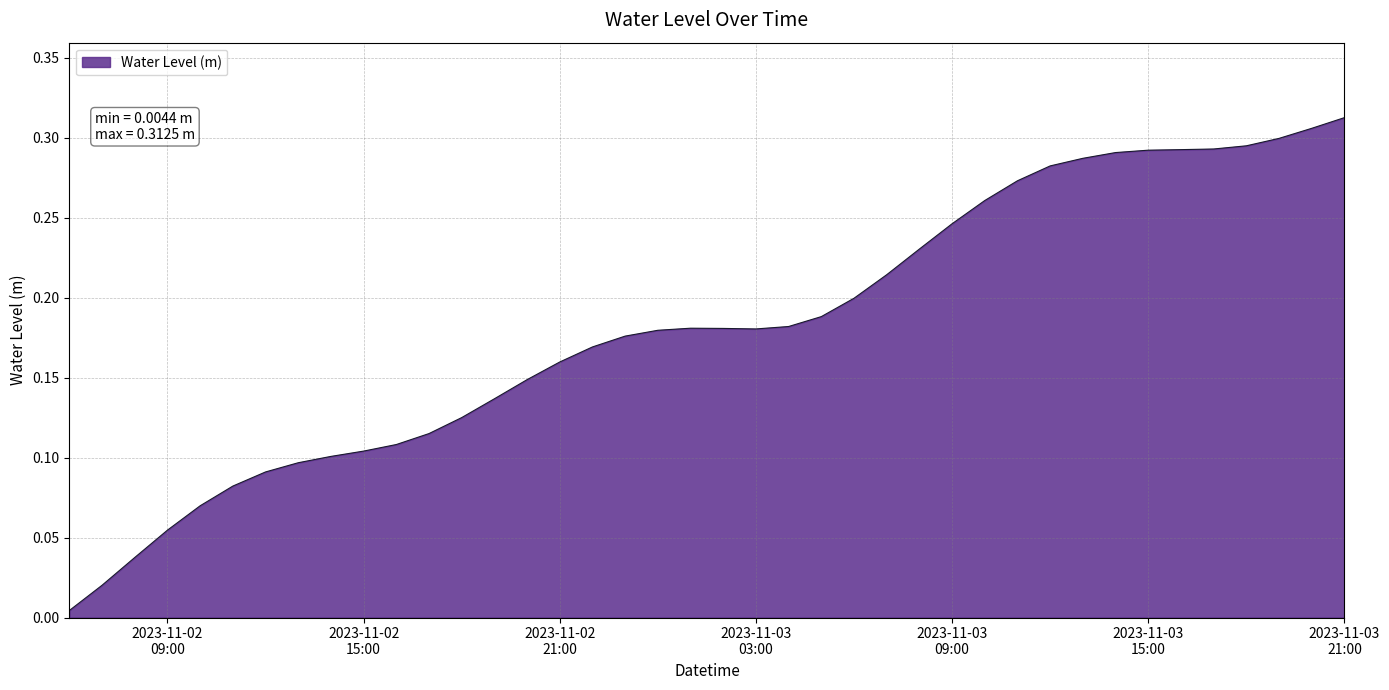

How many lines are shown in the chart?

1